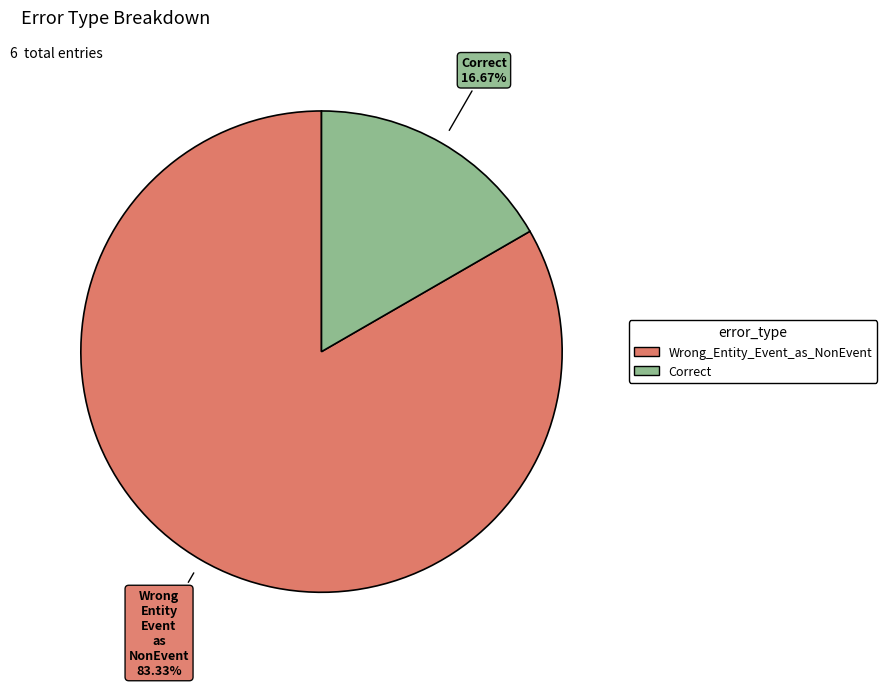

Rank the categories by value from lowest to highest.

Correct, Wrong_Entity_Event_as_NonEvent